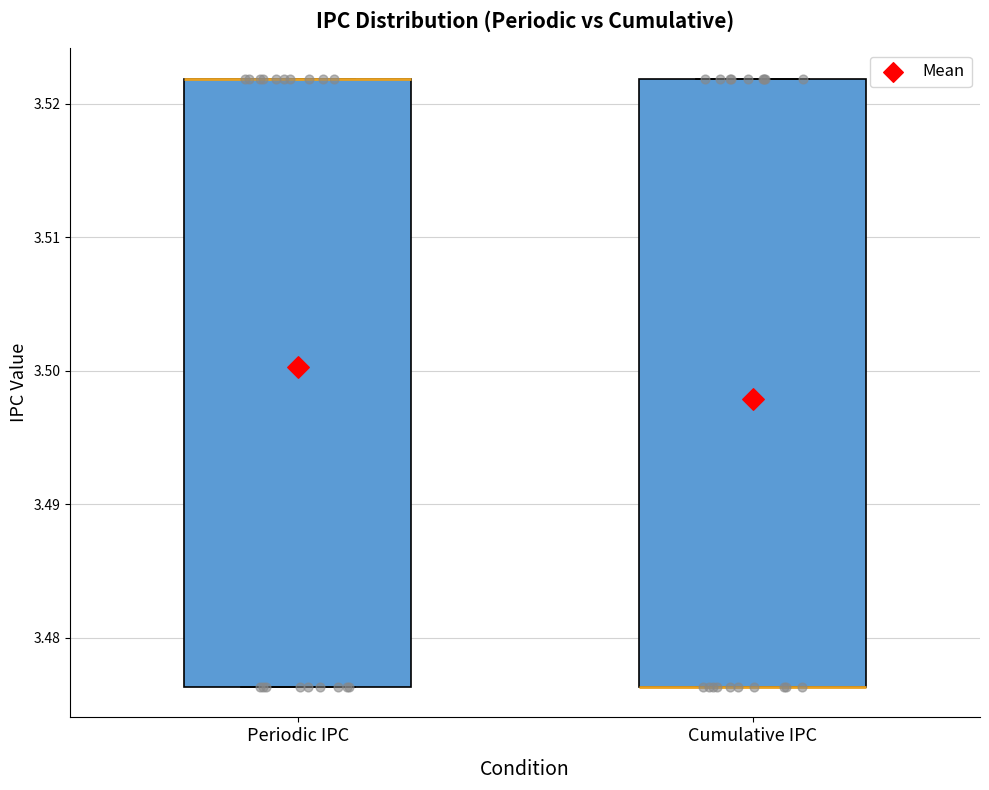

Reading left to right, read every box against the y-axis: the position of its median line, the range the box covers, and the ends of its whiskers. The values are not printed on the chart, so give them approximately, as read against the axis.

Periodic IPC: median 3.522 (drawn on the box's upper edge), box 3.476 to 3.522, whiskers 3.476 to 3.522
Cumulative IPC: median 3.476 (drawn on the box's lower edge), box 3.476 to 3.522, whiskers 3.476 to 3.522